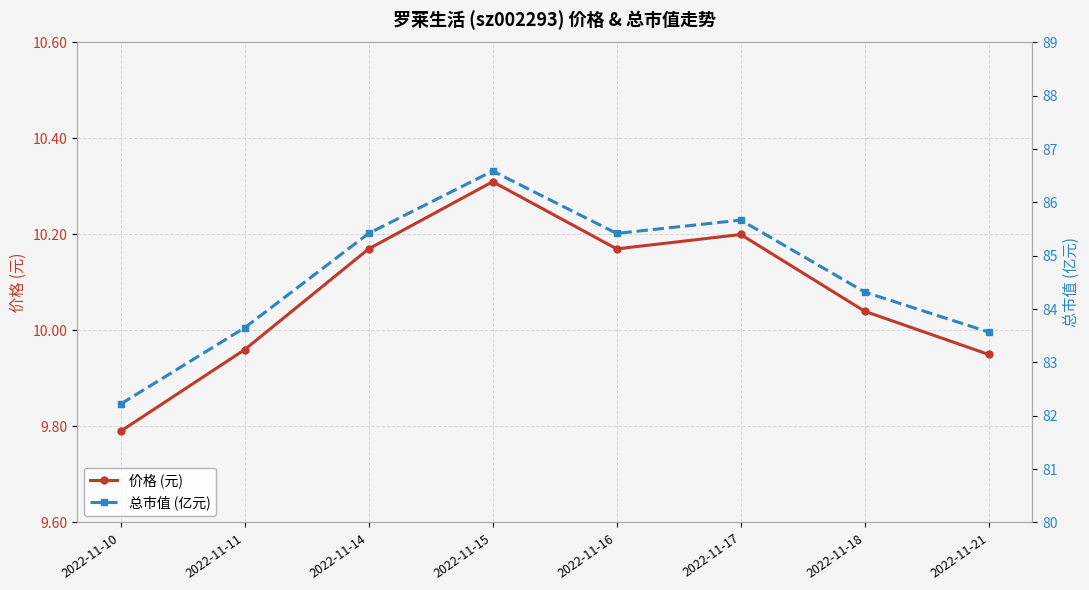

What is the difference between the maximum and minimum values in the 总市值 (亿元) series?

4.4